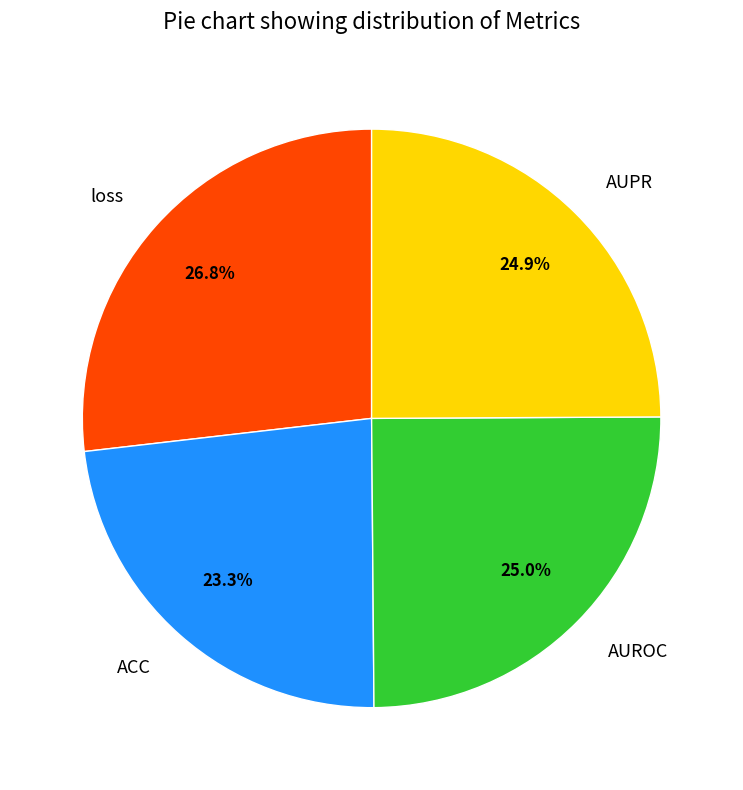

Does ACC account for over 50% of the chart?

No